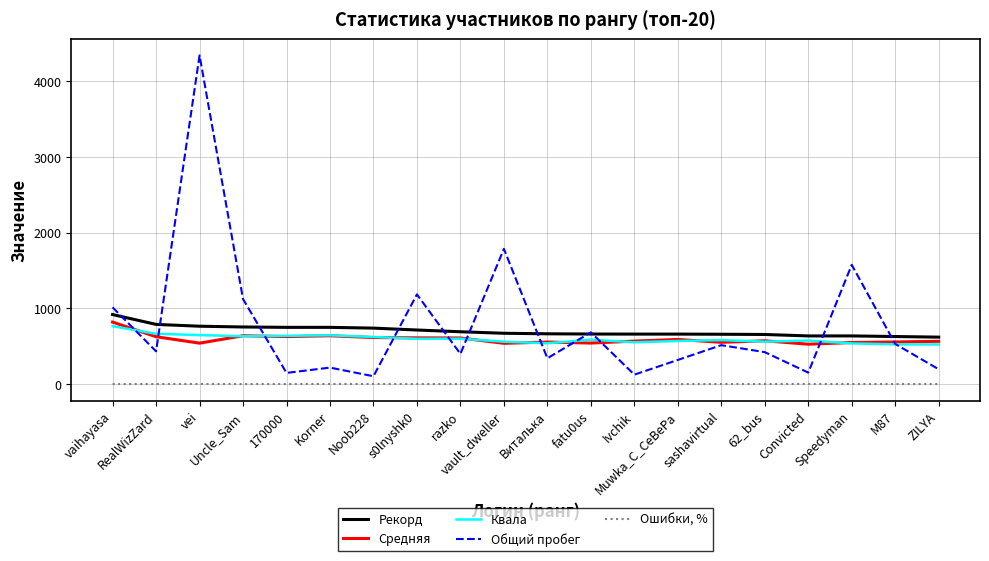

Which series has the largest range (max minus min)?

Общий пробег